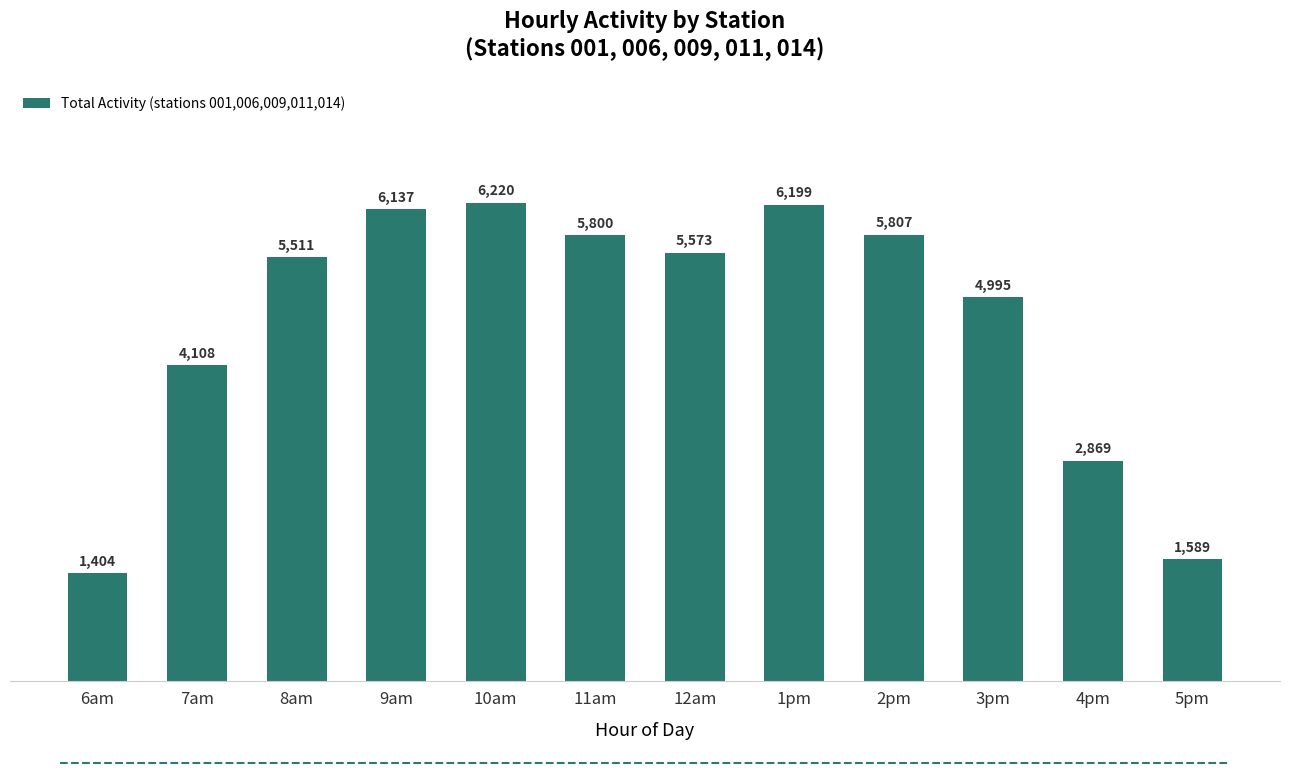

True or false: the data shows 1589.4 at 5pm.

True